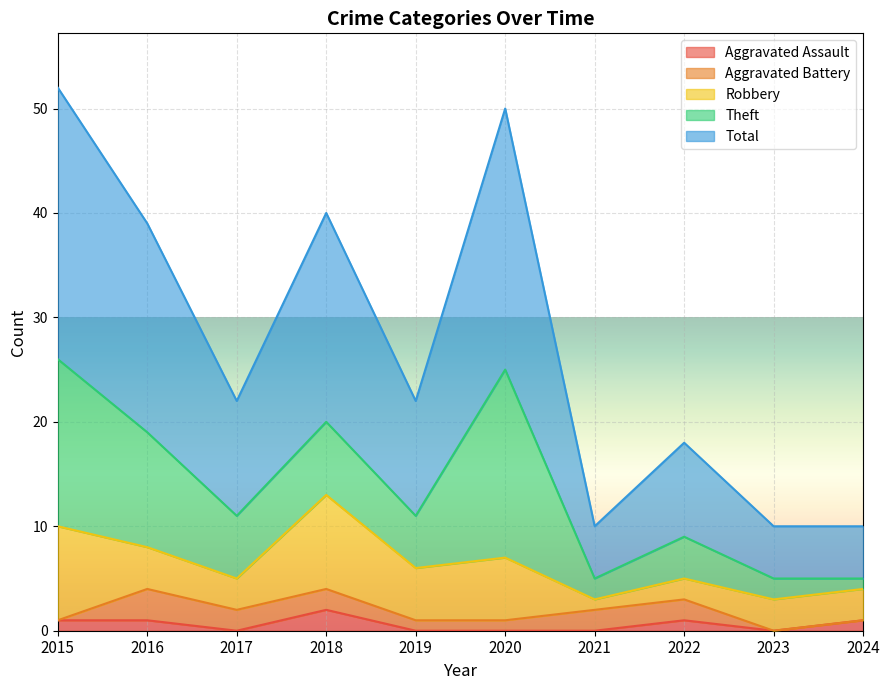

Is it true that Aggravated Battery equals 2 at 2023?

False